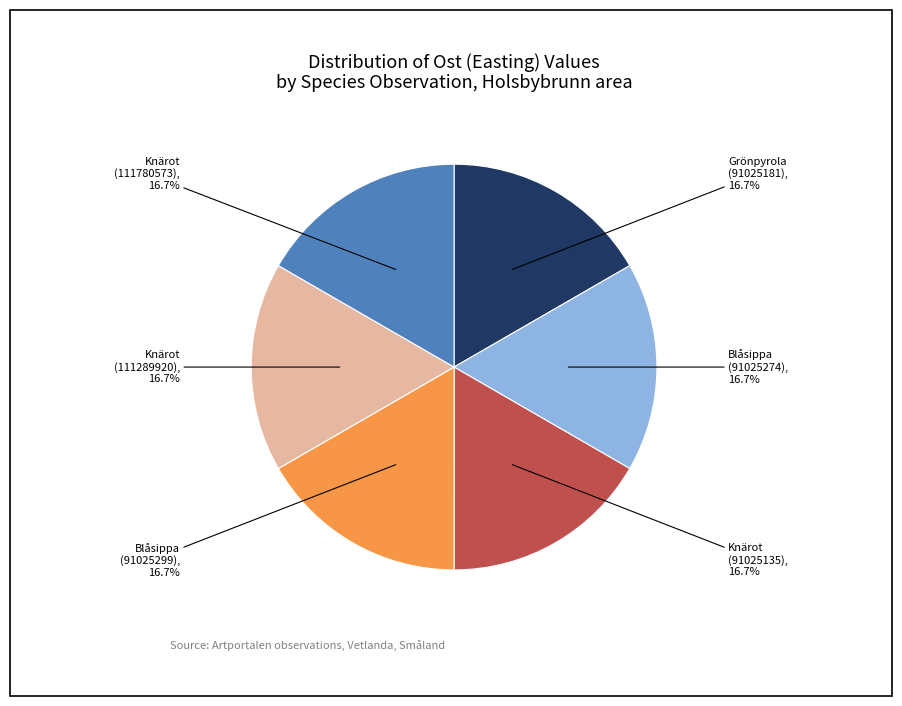

How many slices are in this pie chart?

6